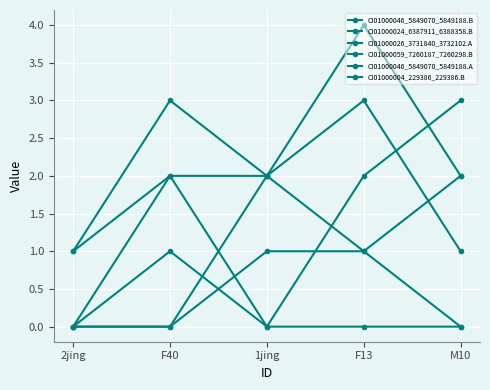

The CI01000004_229386_229386.B series shows 1 at 1jing. True or false?

False